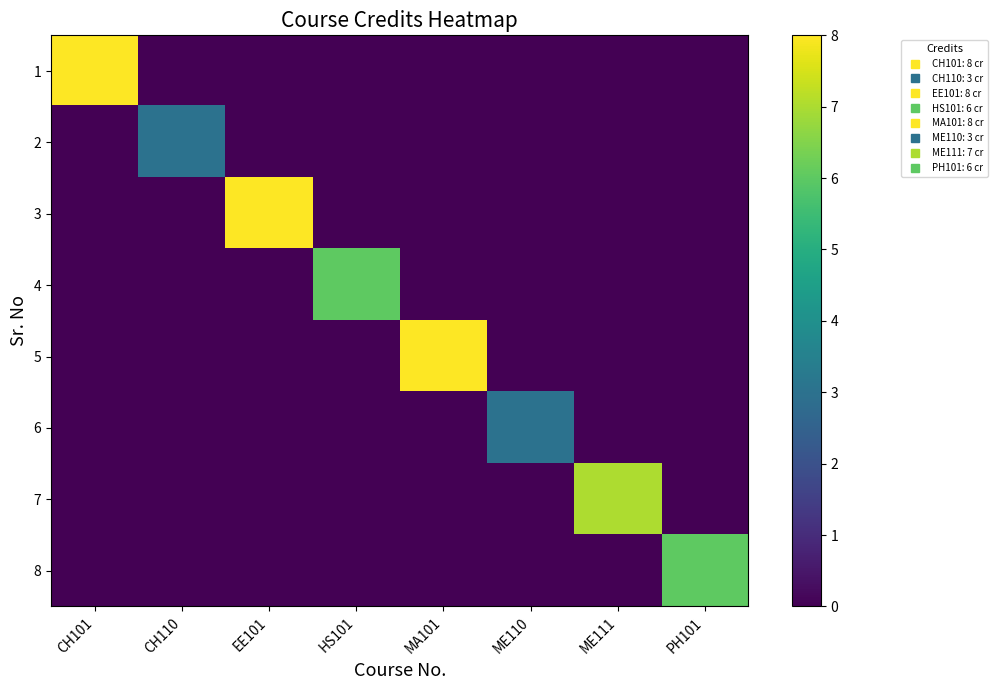

Reading left to right, list all the values displayed in this chart.

1: CH101=8	CH110=0	EE101=0	HS101=0	MA101=0	ME110=0	ME111=0	PH101=0
2: CH101=0	CH110=3	EE101=0	HS101=0	MA101=0	ME110=0	ME111=0	PH101=0
3: CH101=0	CH110=0	EE101=8	HS101=0	MA101=0	ME110=0	ME111=0	PH101=0
4: CH101=0	CH110=0	EE101=0	HS101=6	MA101=0	ME110=0	ME111=0	PH101=0
5: CH101=0	CH110=0	EE101=0	HS101=0	MA101=8	ME110=0	ME111=0	PH101=0
6: CH101=0	CH110=0	EE101=0	HS101=0	MA101=0	ME110=3	ME111=0	PH101=0
7: CH101=0	CH110=0	EE101=0	HS101=0	MA101=0	ME110=0	ME111=7	PH101=0
8: CH101=0	CH110=0	EE101=0	HS101=0	MA101=0	ME110=0	ME111=0	PH101=6